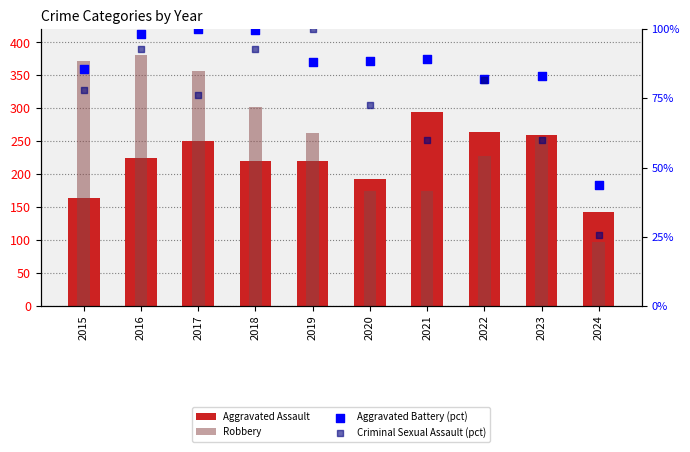

At which category is the sum across all series the highest?

2016